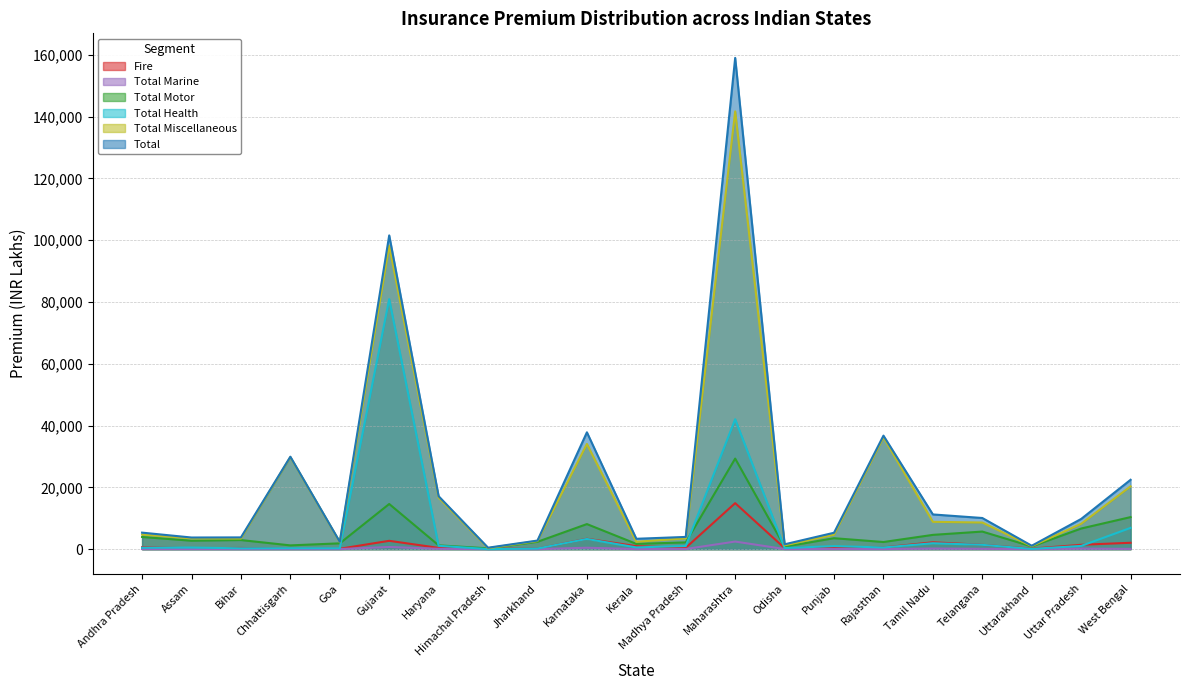

How many times do Total Health and Fire cross each other?

11